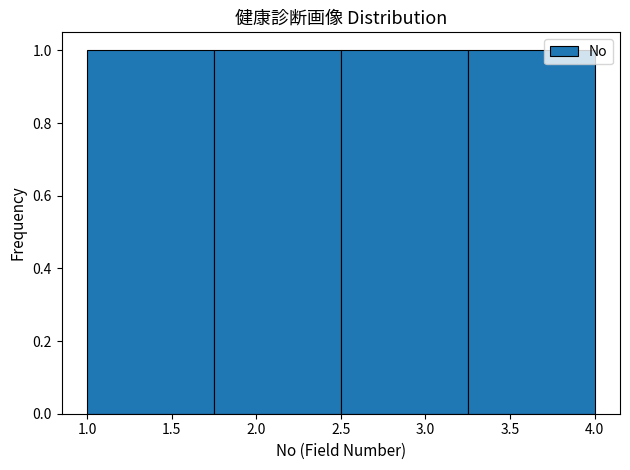

How tall is the bar that spans 1.00 to 1.75 on the x-axis? The values are not printed on the chart, so give them approximately, as read against the axis.

1